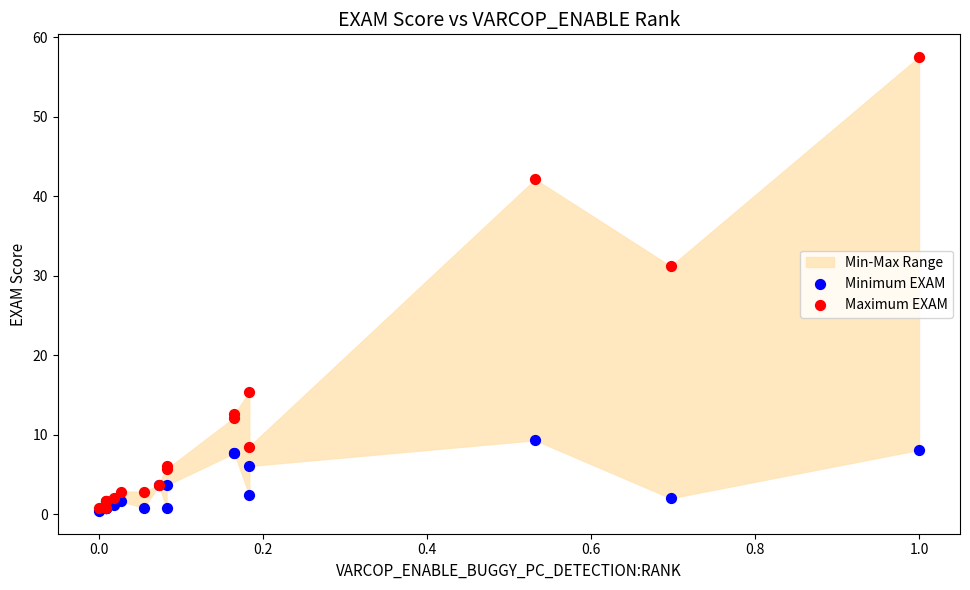

Across all series, what Y value is closest to 28?

31.2